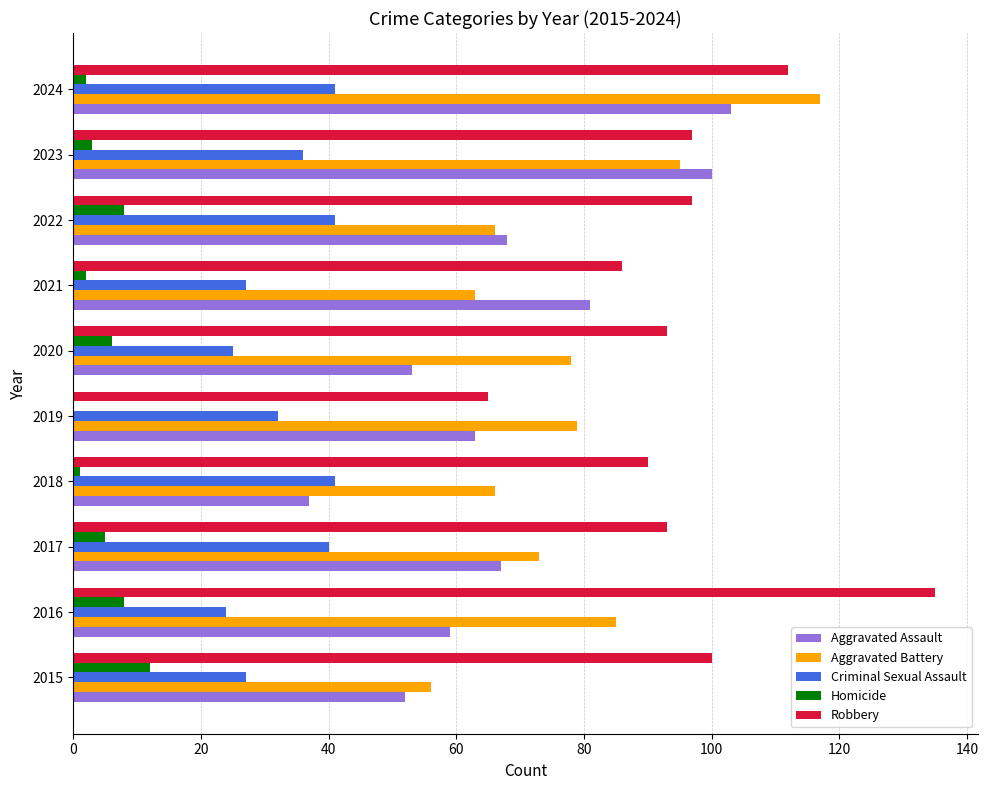

How many values in Homicide are above zero?

9